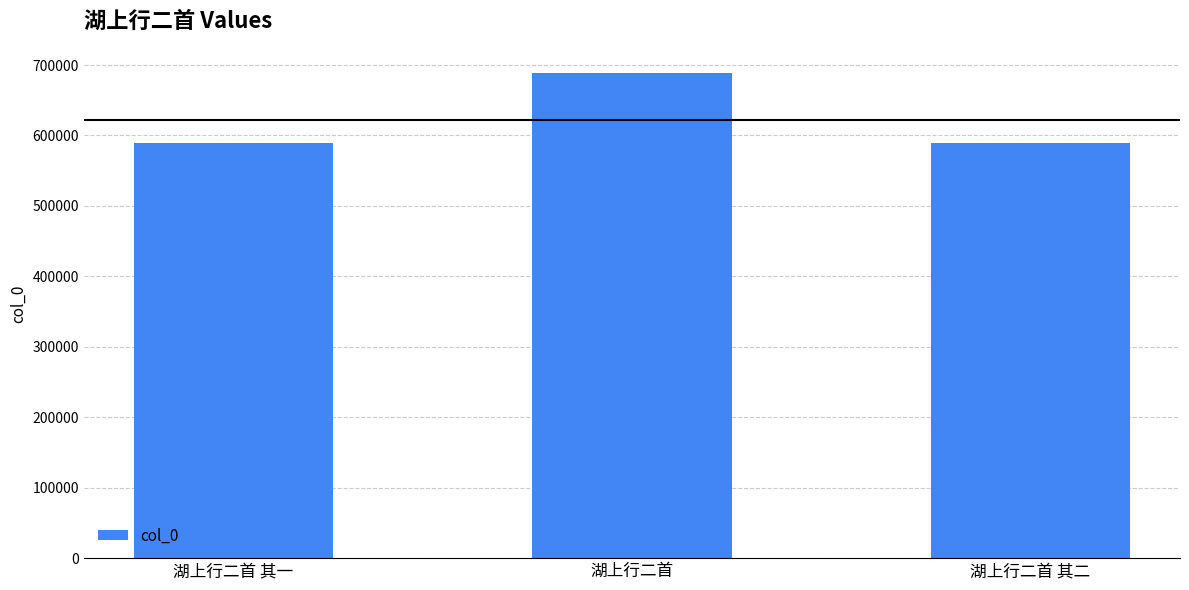

What is the value of the 2nd bar from the left?

688567